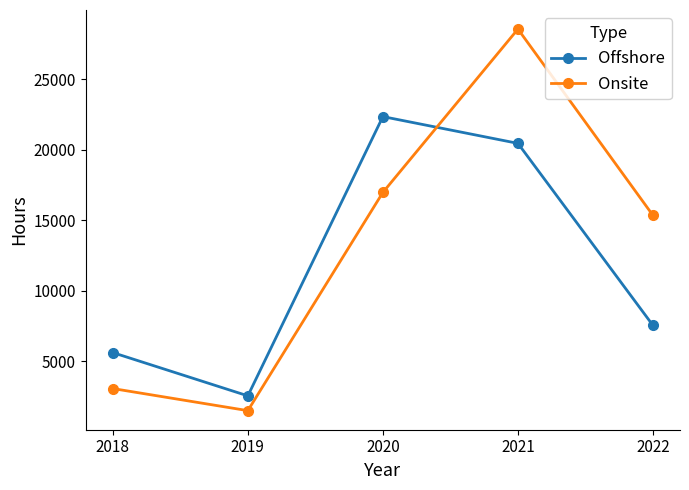

How many data points does each series have?

5